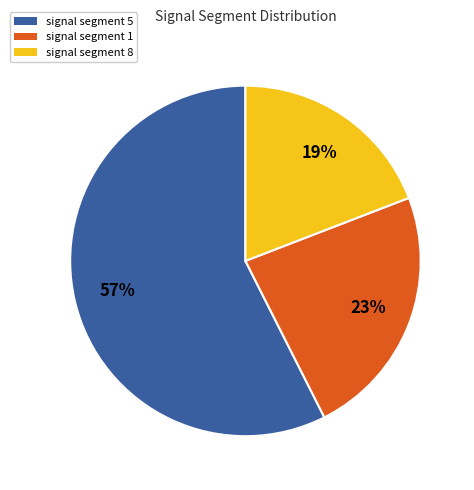

Do signal segment 1 and signal segment 5 together represent more than half of the pie?

Yes